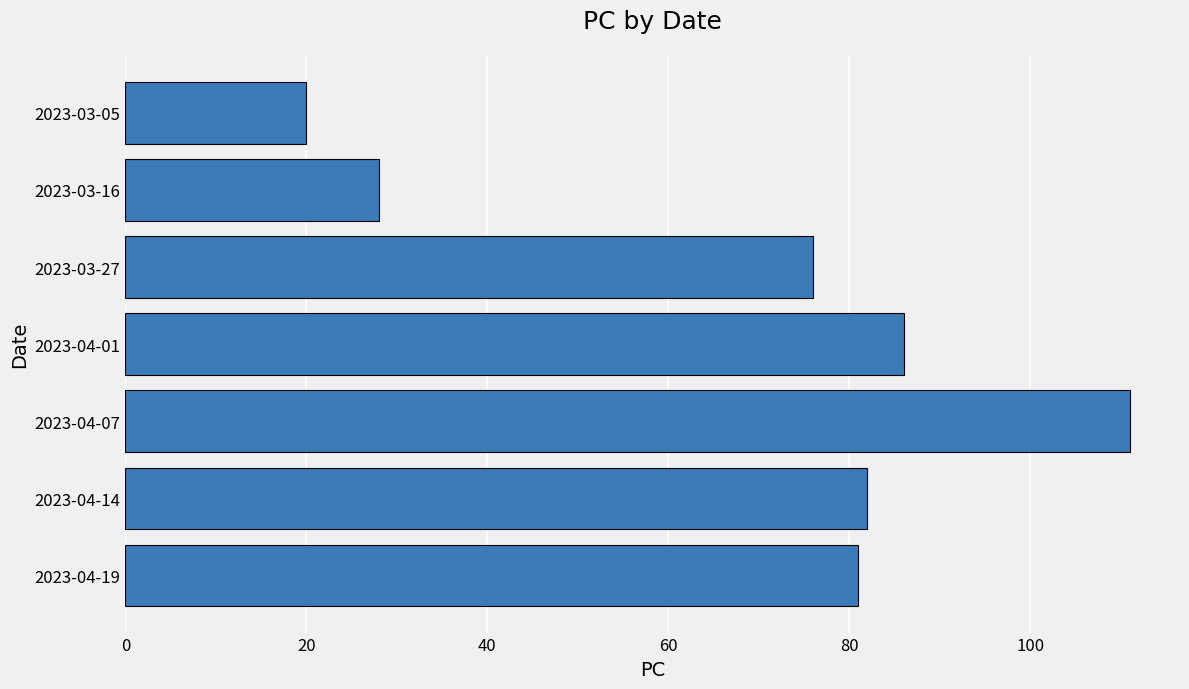

List the labels in order of value, largest first.

2023-04-07, 2023-04-01, 2023-04-14, 2023-04-19, 2023-03-27, 2023-03-16, 2023-03-05